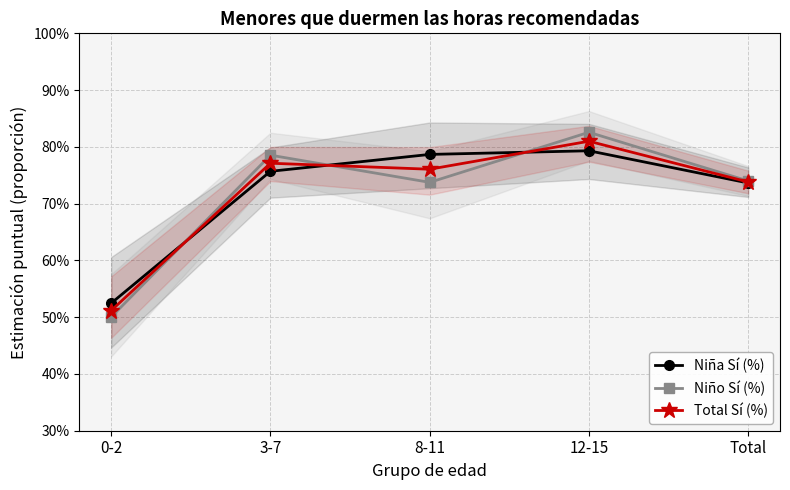

Reading left to right, list all the values displayed in this chart.

Niña Sí (%): 0-2=0.5	3-7=0.8	8-11=0.8	12-15=0.8	Total=0.7
Niño Sí (%): 0-2=0.5	3-7=0.8	8-11=0.7	12-15=0.8	Total=0.7
Total Sí (%): 0-2=0.5	3-7=0.8	8-11=0.8	12-15=0.8	Total=0.7